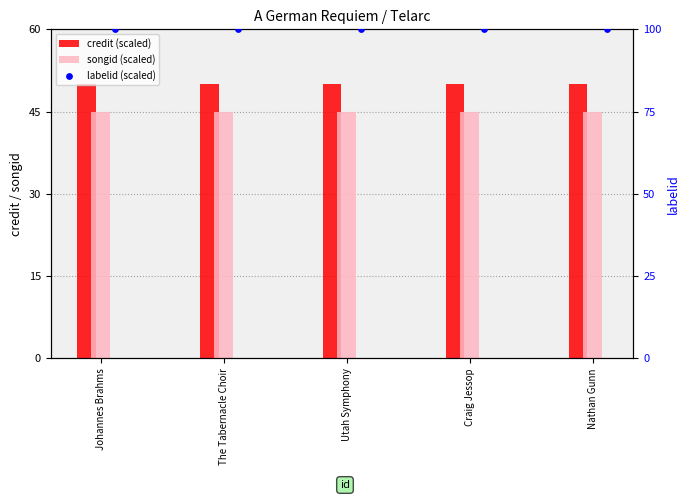

Which series reaches the maximum Y coordinate?

labelid (scaled)